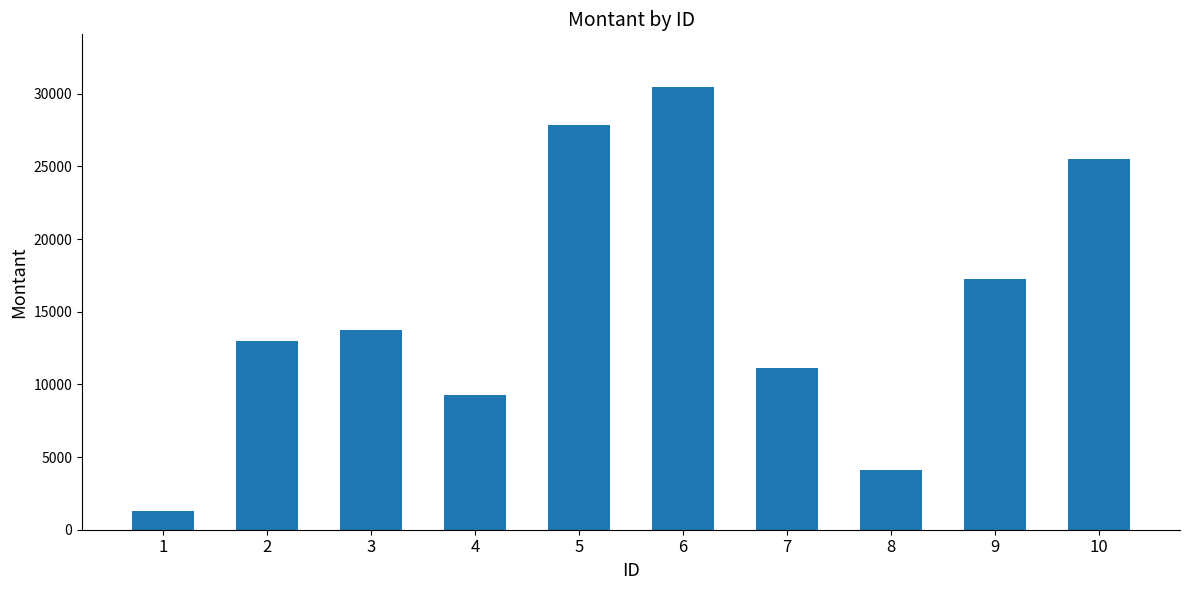

Does the chart contain stacked bars?

No